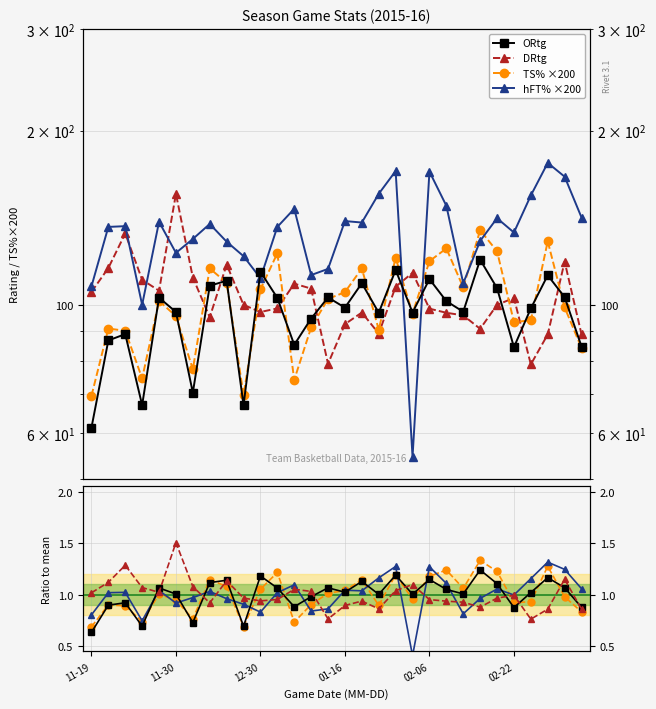

True or false: hFT% has a value of 107.6 at 11-19.

True